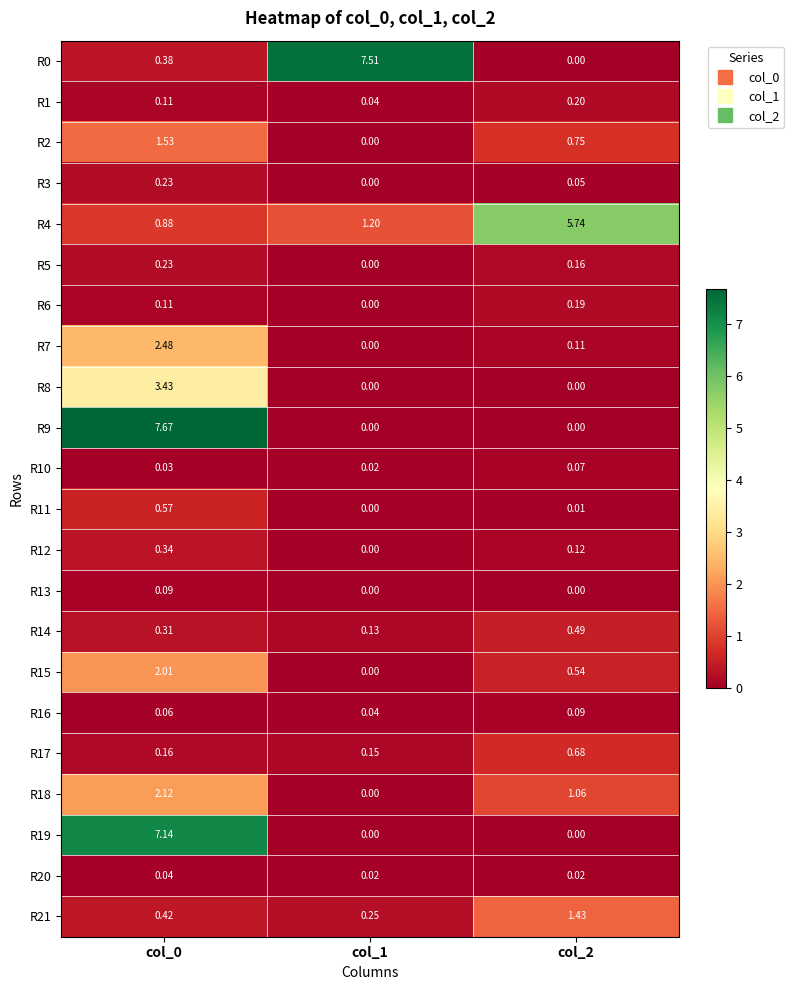

Is the value of R18 at col_2 greater than the value of R13 at col_2?

Yes